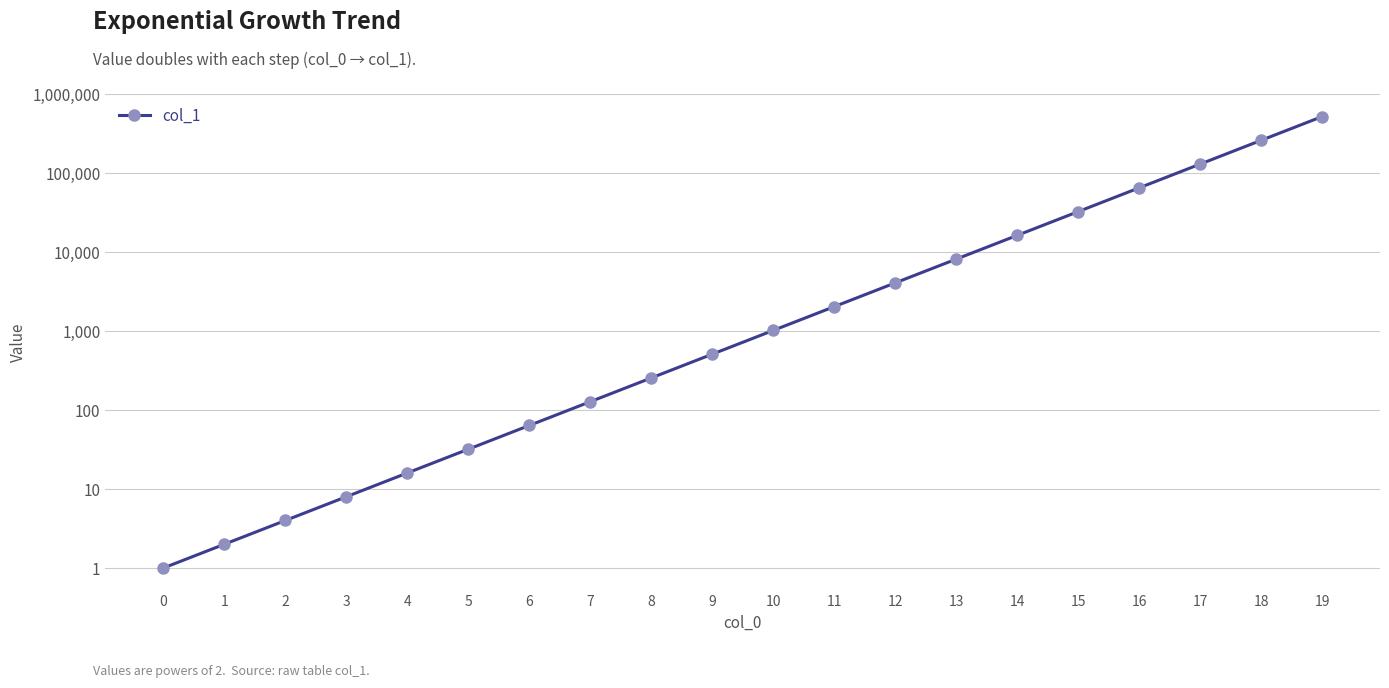

Reading left to right, transcribe all the data shown in this chart.

1	2	4	8	16	32	64	128	256	512	1024	2048	4096	8192	16384	32768	65536	131072	262144	524288